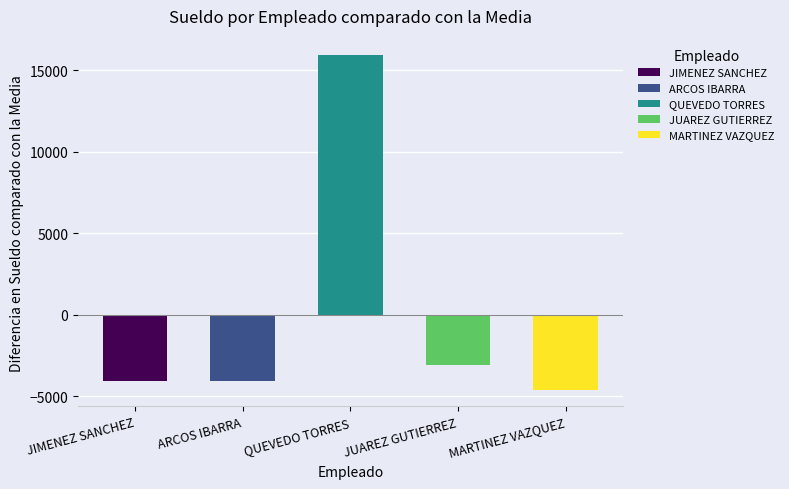

What position from the right is QUEVEDO TORRES?

3